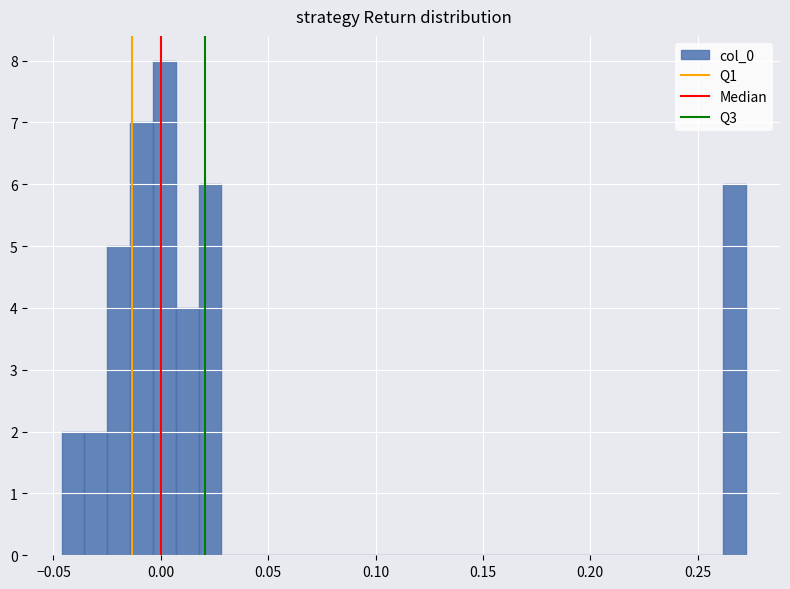

Around what value on the x-axis is the tallest bar? Give the approximate position of its centre, as read against the axis.

0.000